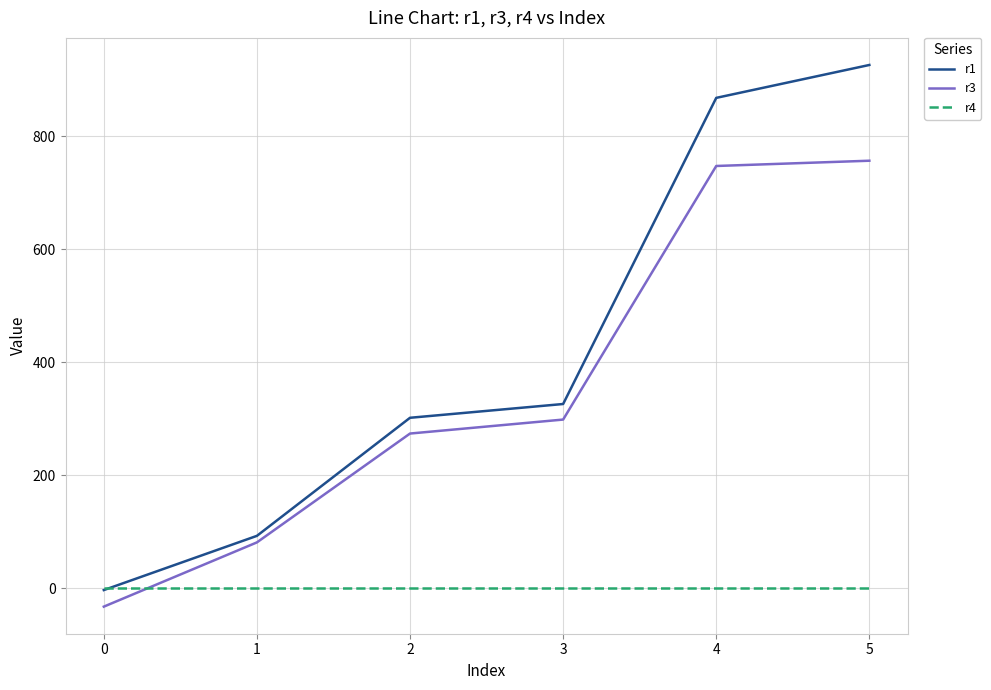

Reading left to right, transcribe all the data shown in this chart.

r1: -3.5	92.5	301.4	325.8	867.6	925.8
r3: -32.8	80.9	273.5	298.3	747.0	756.3
r4: 0.0	0.0	0.0	0.0	0.0	0.0